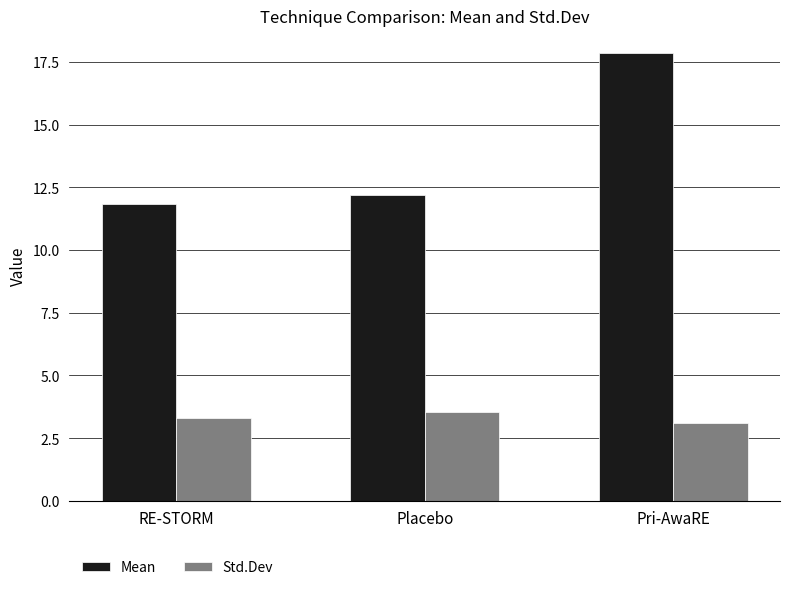

How many bars are there in total?

6